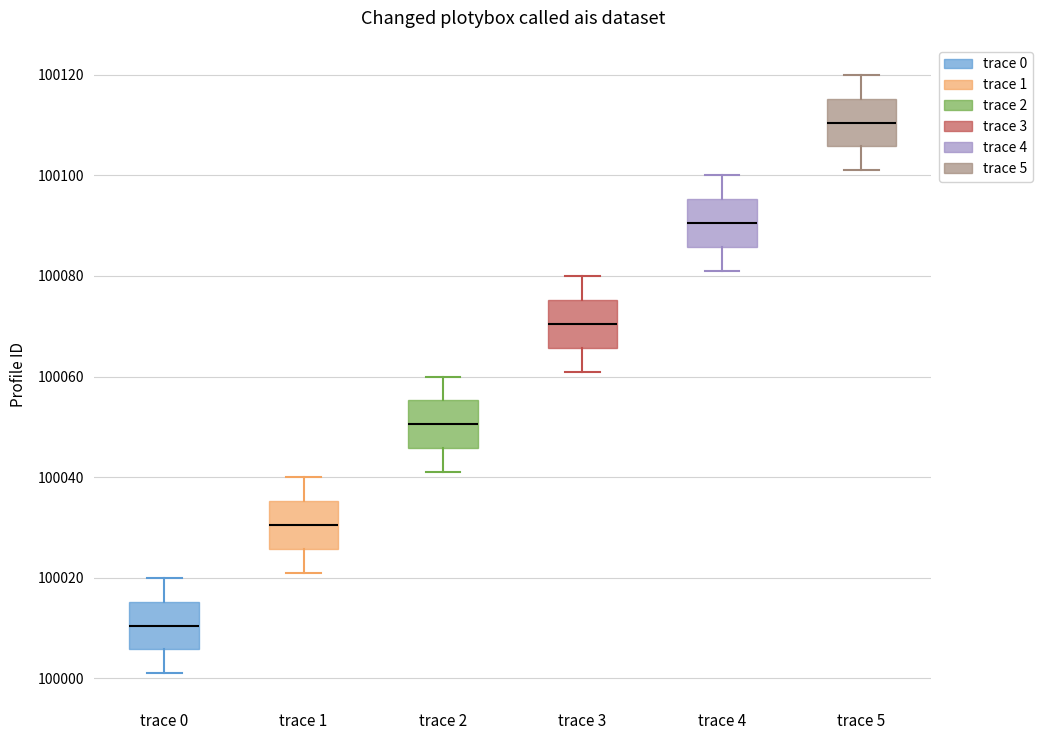

Which box has the lowest median line?

trace 0